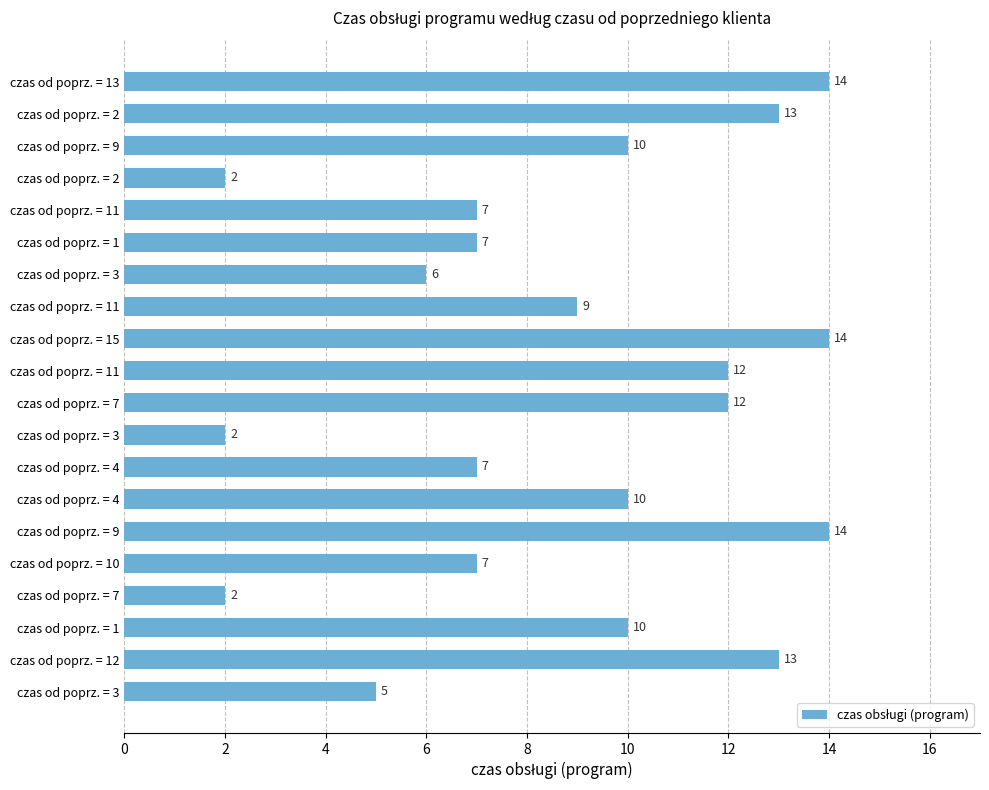

How many series are shown in this chart?

1